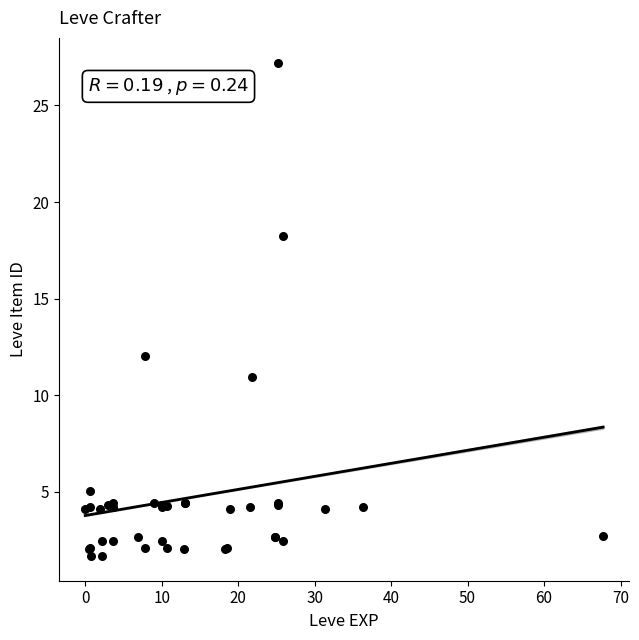

What Y value in the scatter plot is closest to 14?

12.0